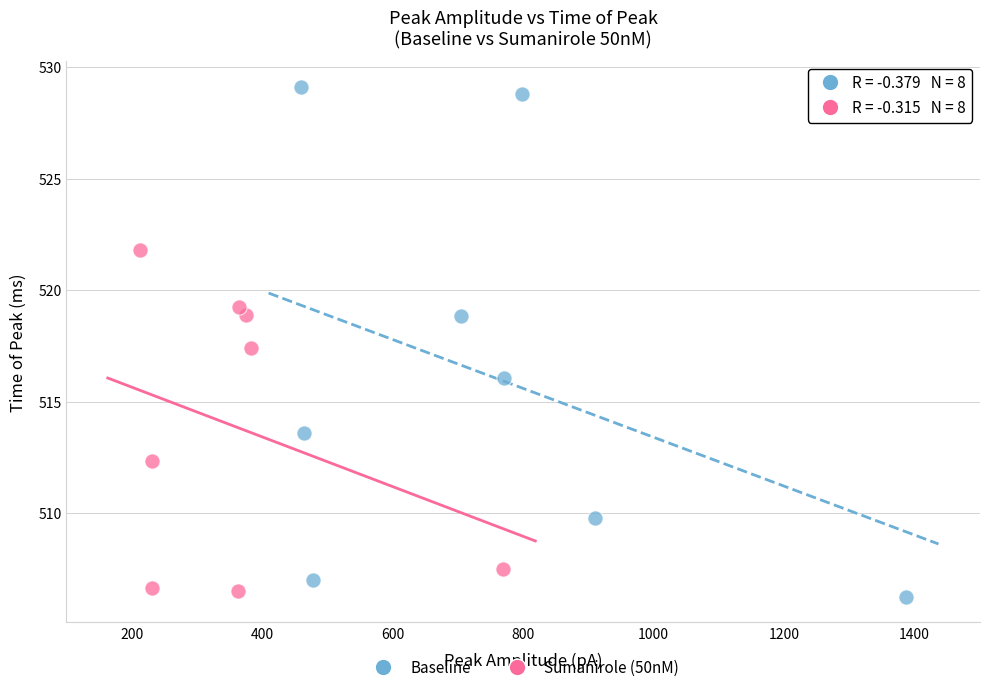

Which series reaches the maximum Y coordinate?

Baseline